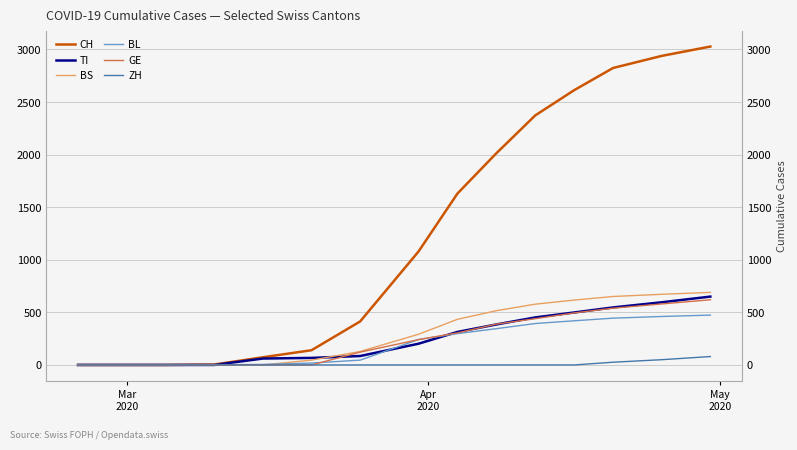

What is the average value of the BS series?

309